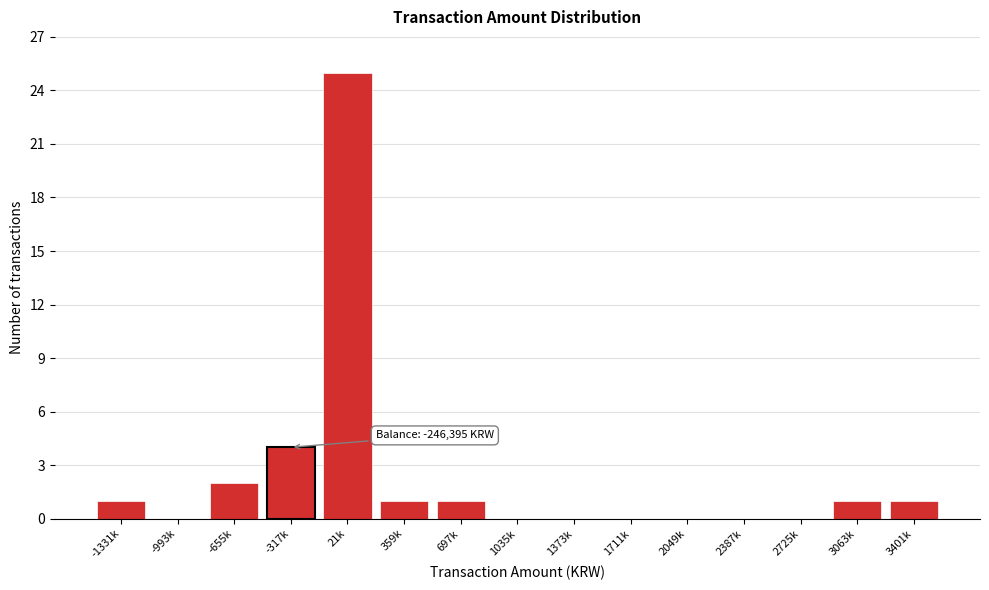

Reading right to left, what are all the values shown in this chart?

3401k=1	3063k=1	2725k=0	2387k=0	2049k=0	1711k=0	1373k=0	1035k=0	697k=1	359k=1	21k=25	-317k=4	-655k=2	-993k=0	-1331k=1